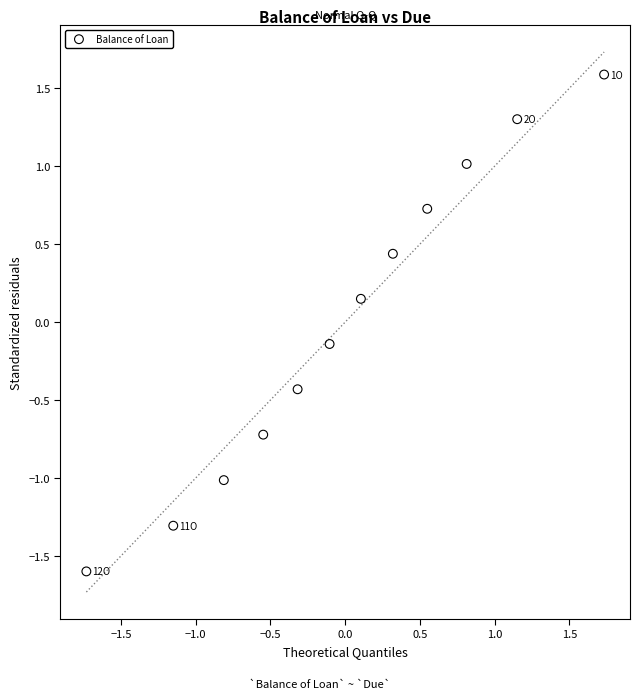

What is the range of Y values (max minus min)?

3.2